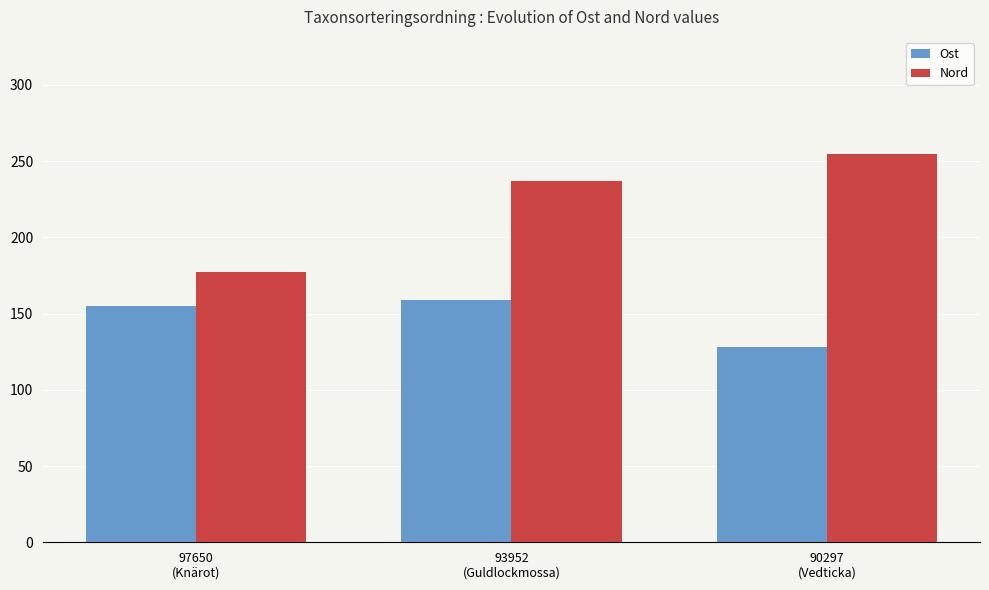

Is it true that Ost equals 159.0 at 93952
(Guldlockmossa)?

True